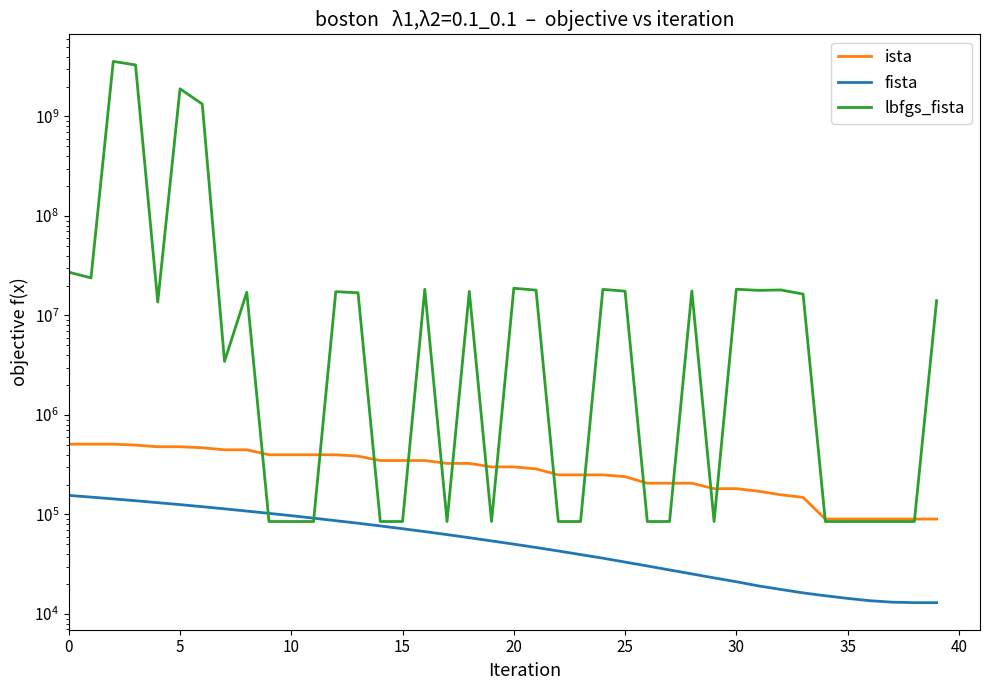

Between 21 and 34, which is larger?

21